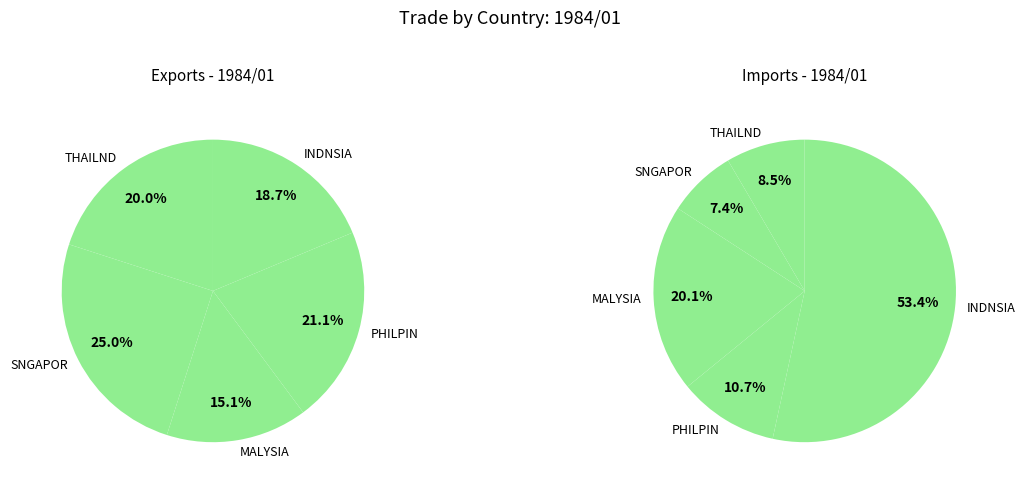

Is SNGAPOR the majority of the pie?

No